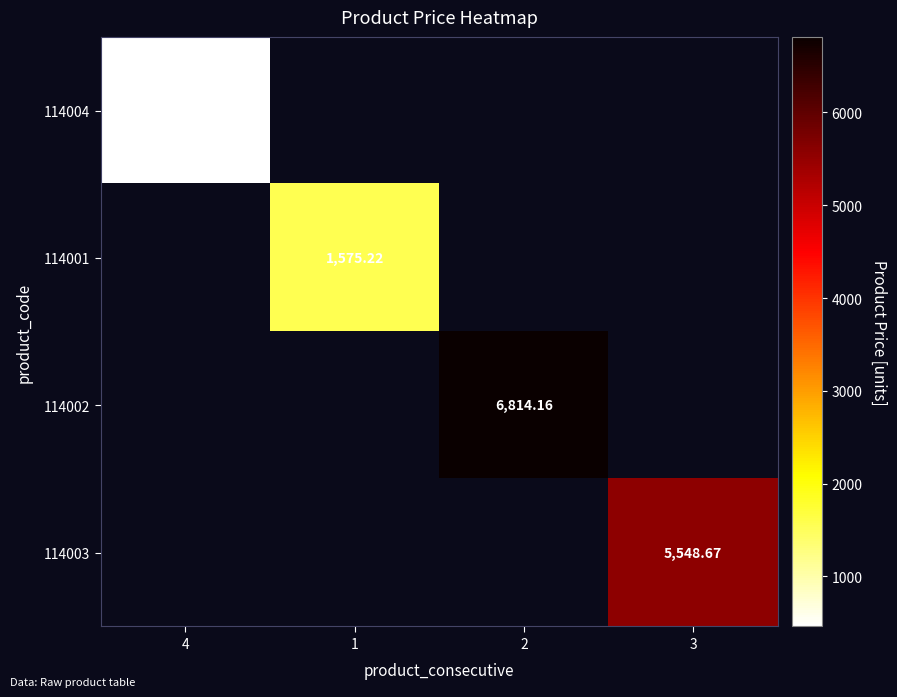

Is the value of 114001 at 1 greater than the value of 114003 at 3?

No